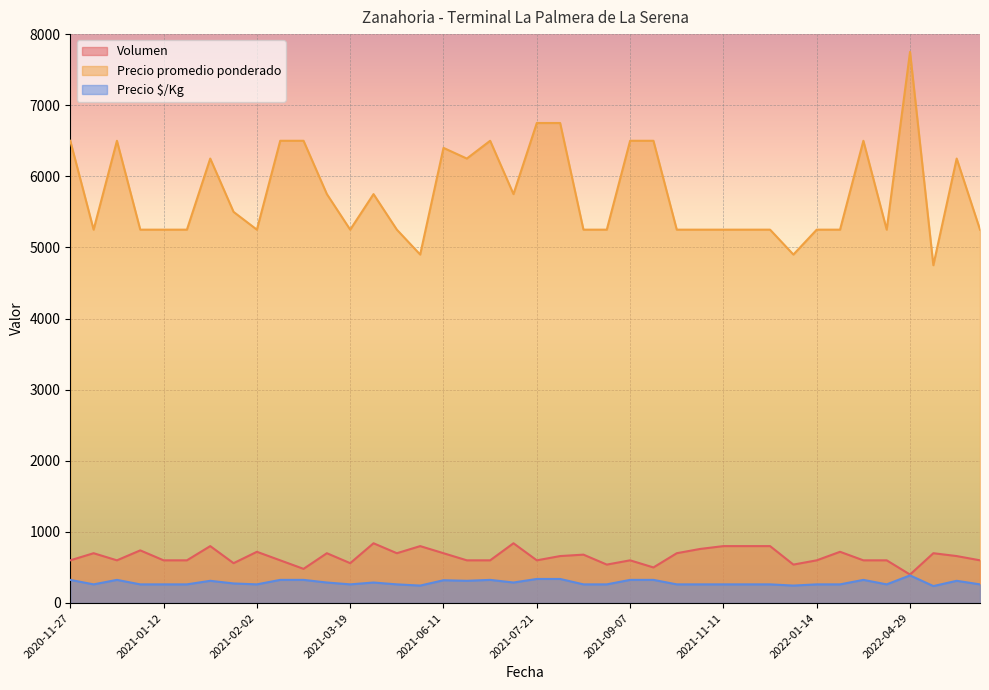

What is the spread (max minus min) of values at 2021-12-17?

4988